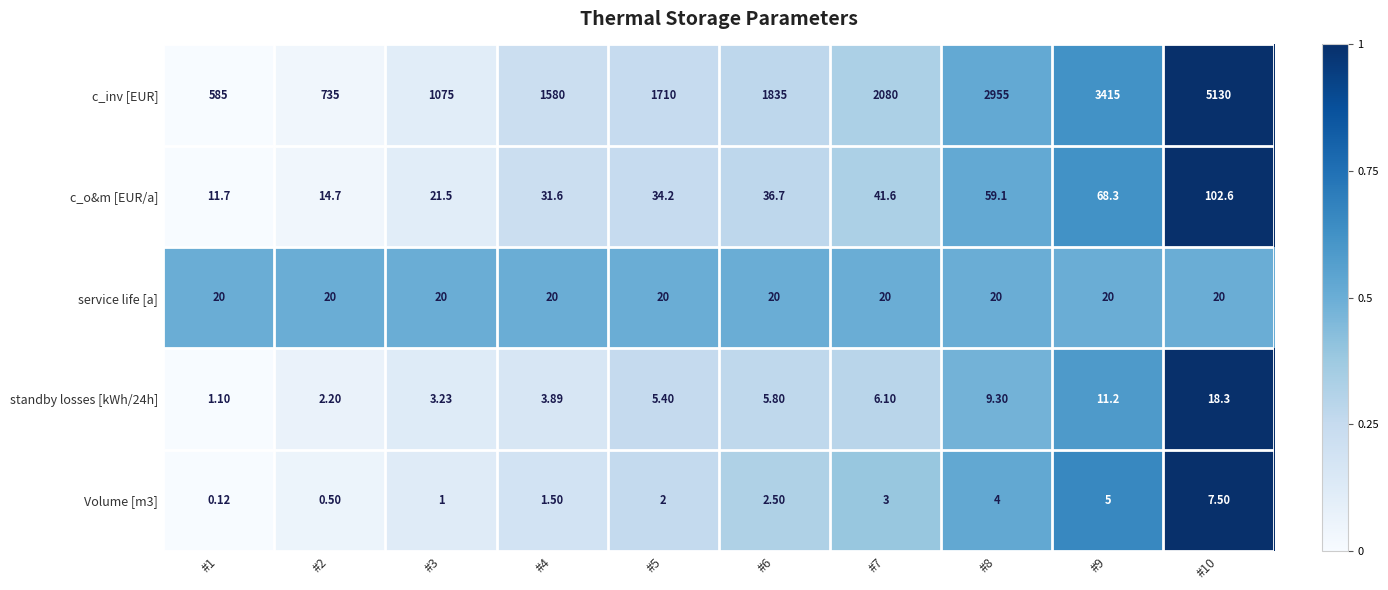

Between #5 and #10, which series saw the biggest shift?

c_inv [EUR]